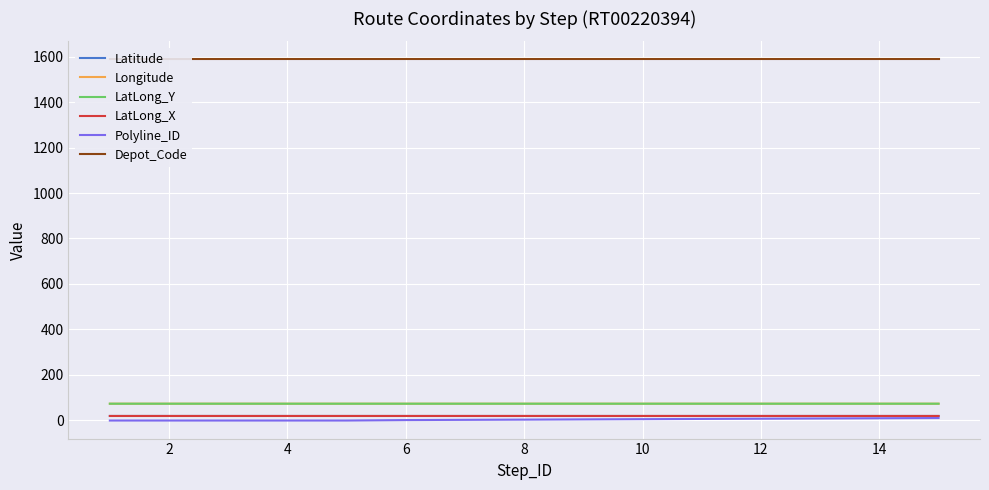

The value of LatLong_Y at 14 is 73.0. True or false?

True